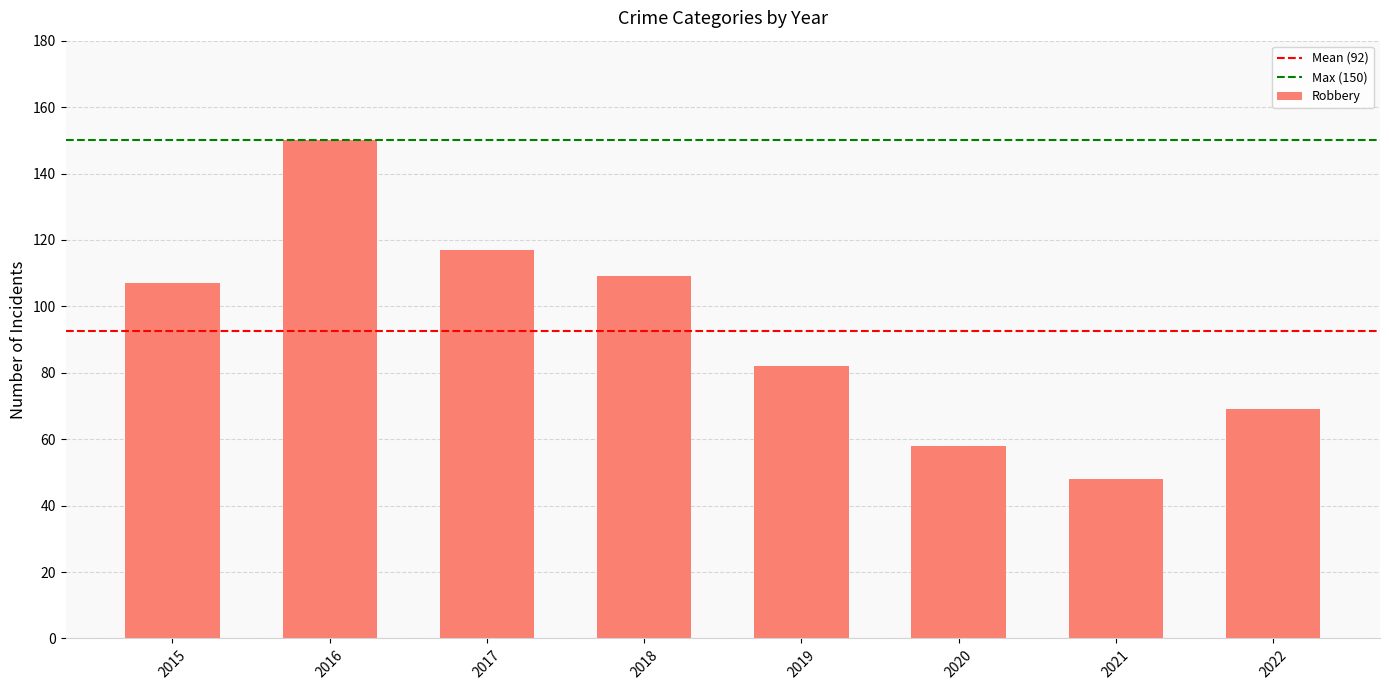

What is the approximate value at 2019, to the nearest 50?

100